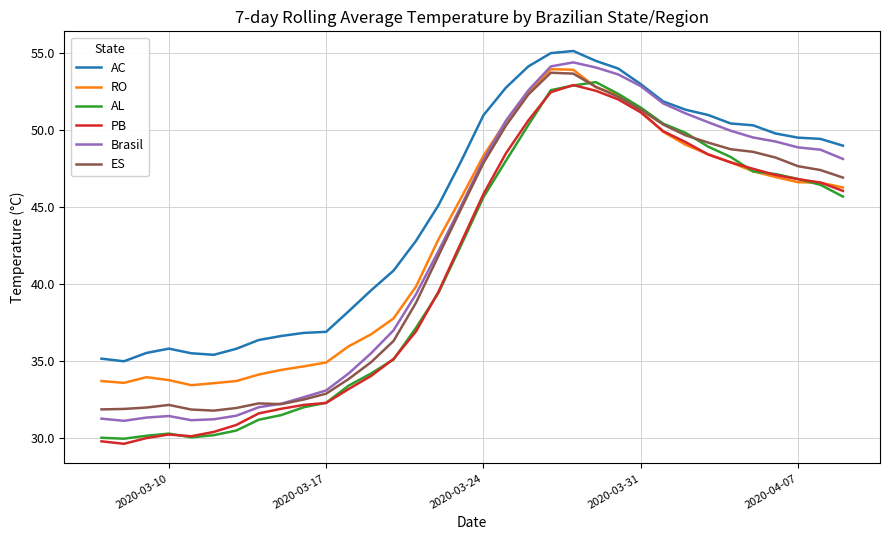

Which series has the largest total across all categories?

AC